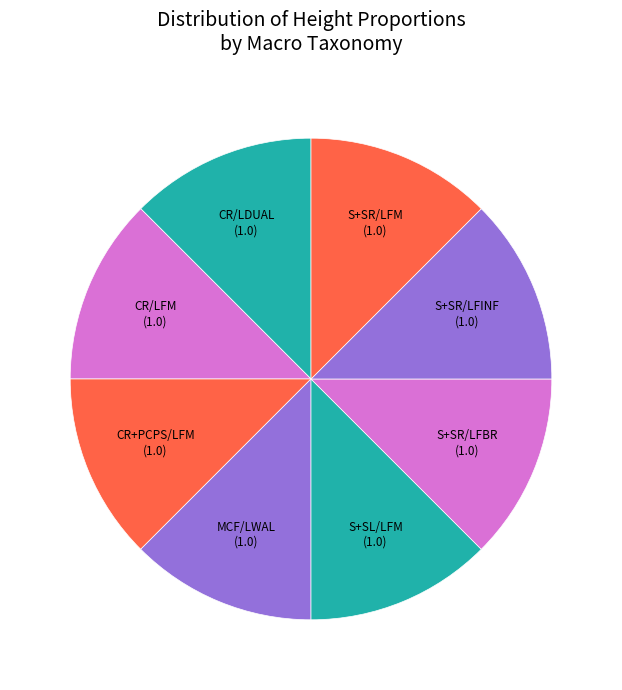

Is the sum of CR/LFM and CR+PCPS/LFM greater than half?

No